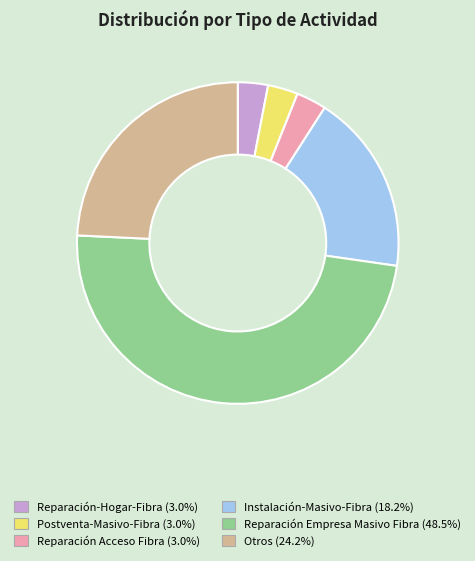

The Reparación Empresa Masivo Fibra slice represents 54% of the pie. True or false?

False